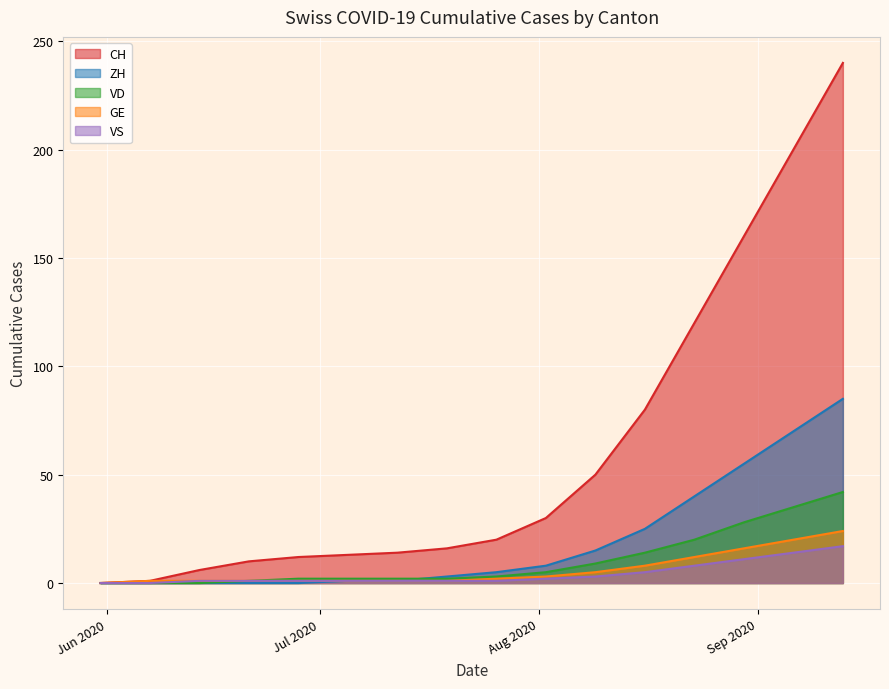

Which series has the largest range (max minus min)?

CH